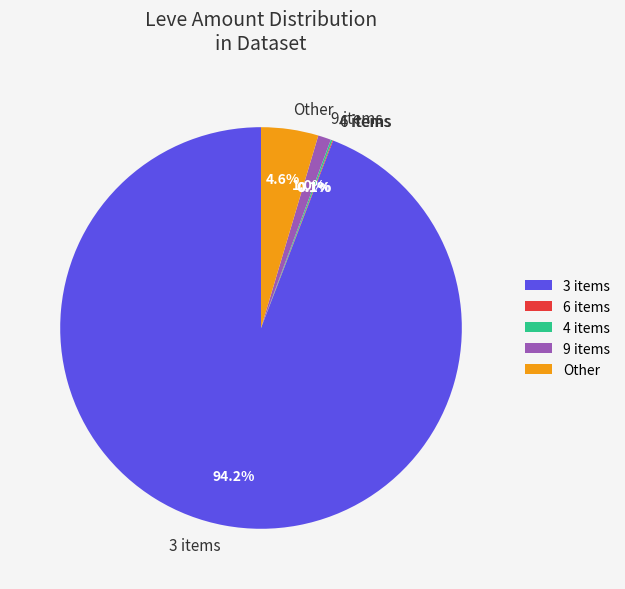

Which category has the biggest portion of the pie?

3 items